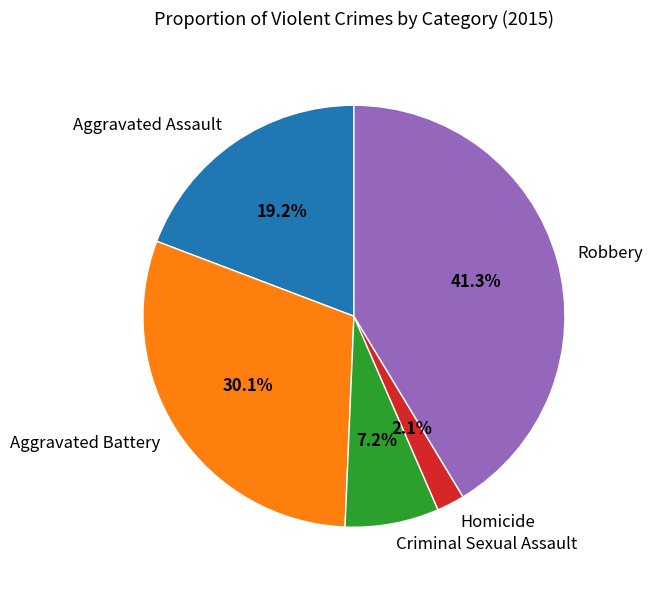

Which slice is the largest?

Robbery